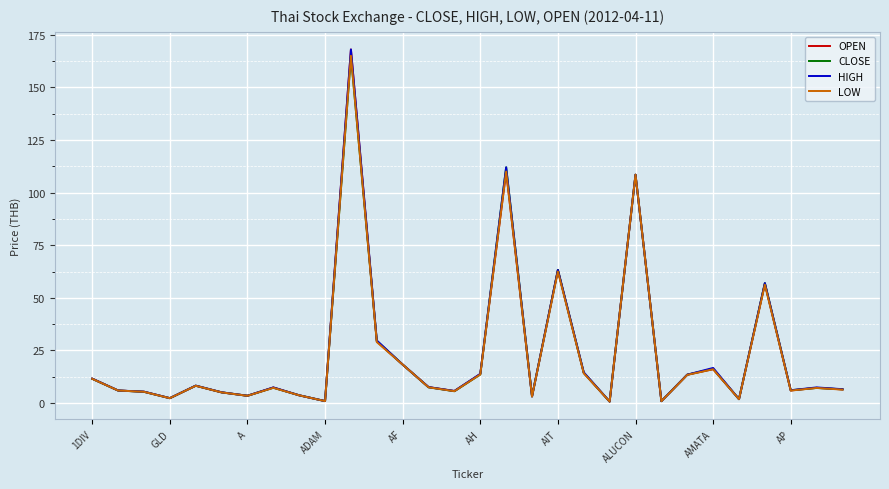

What is the greatest value displayed?

168.0